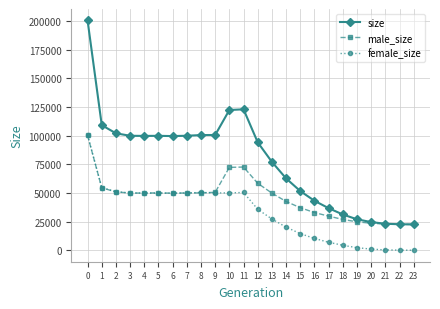

Is this an area chart (filled region under the line)?

No